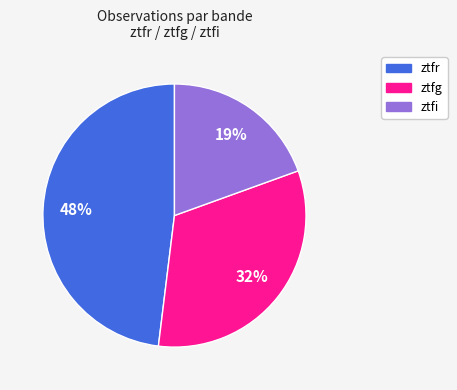

Combined, do ztfg and ztfr account for over 50%?

Yes